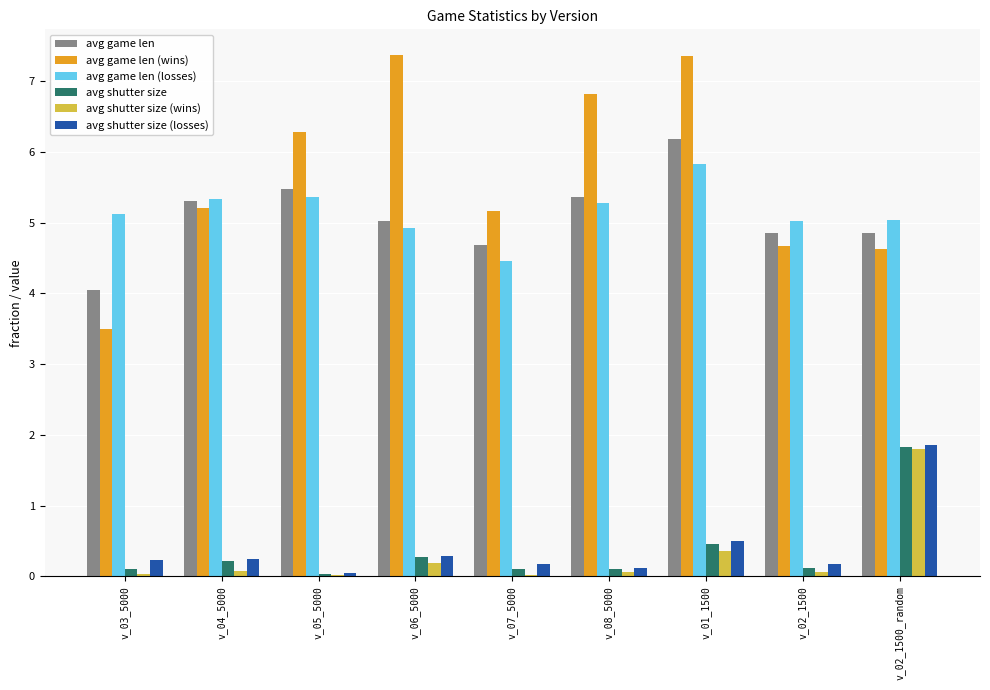

What is the maximum value for avg game len (losses)?

5.8